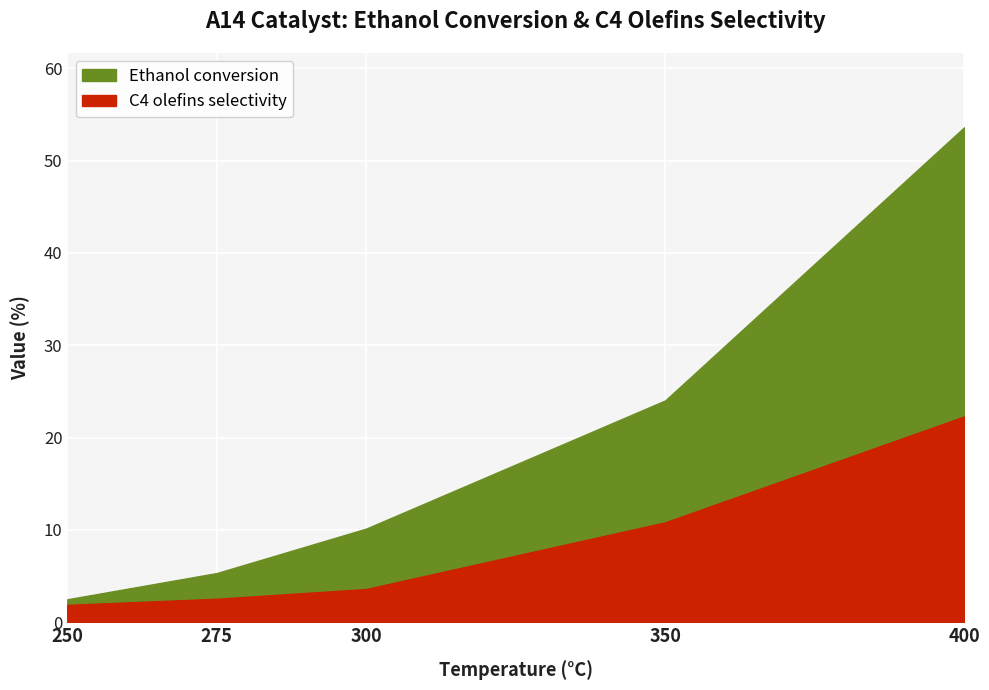

What is the lowest value of the Ethanol conversion series?

2.5